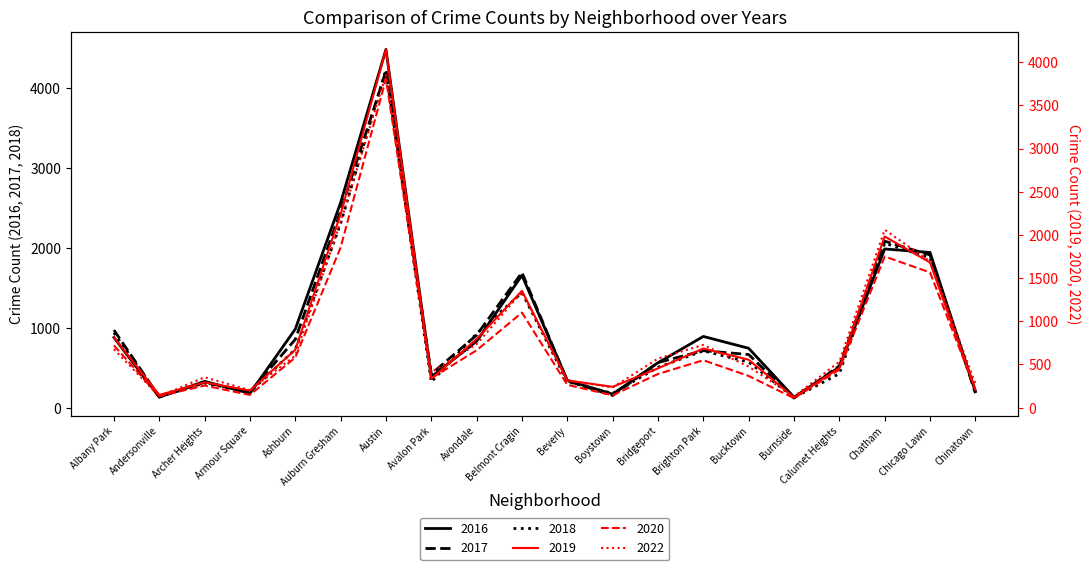

What is the sum of the 2016 values at Ashburn and Beverly?

1330